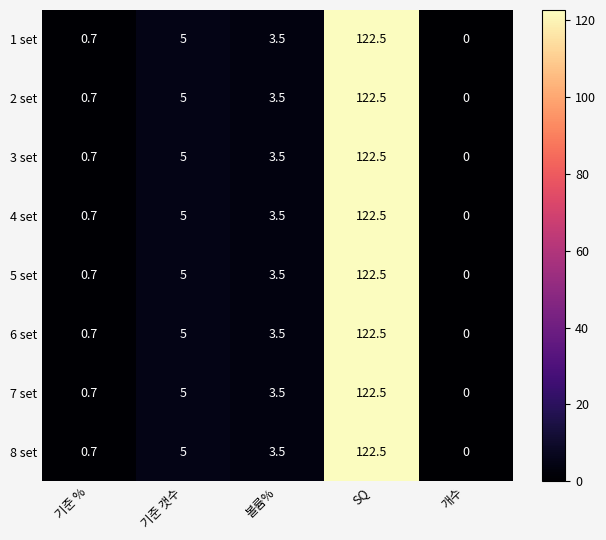

How many values in the 5 set series exceed 3?

3